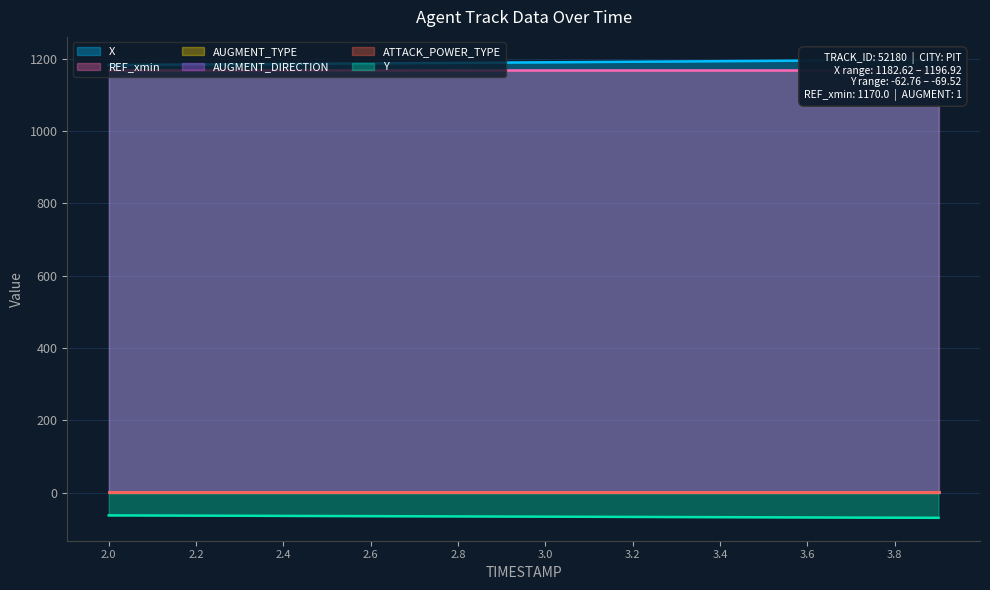

What is the maximum value for AUGMENT_TYPE?

1.0